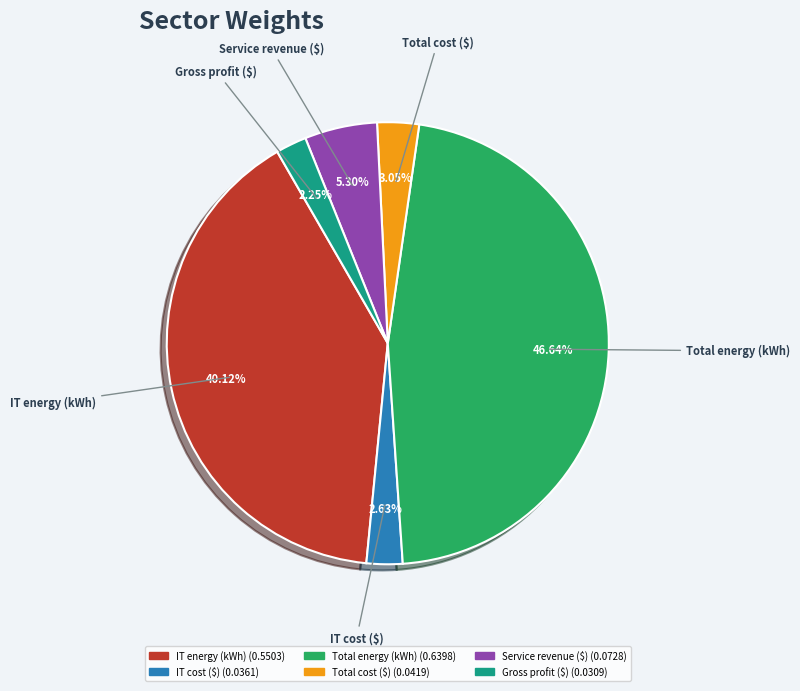

To the nearest percent, what is the combined percentage of Total energy (kWh) and Total cost ($)?

50%